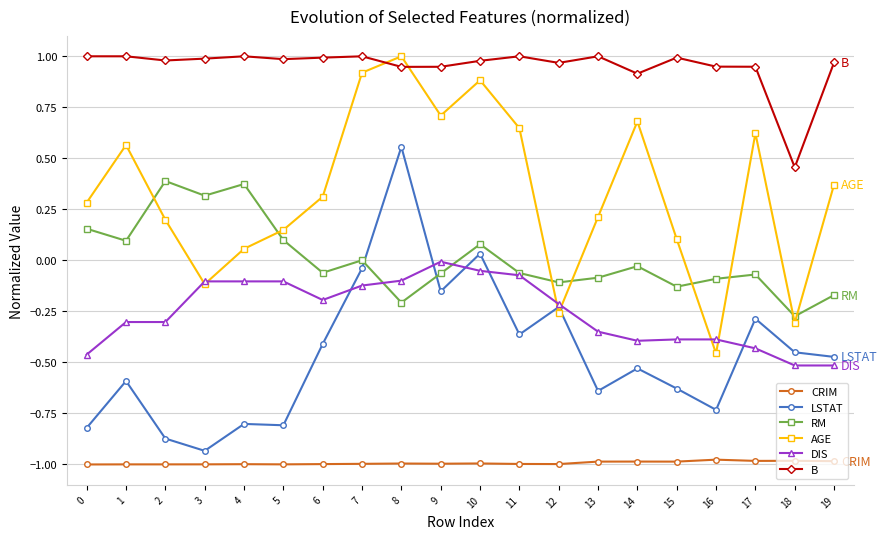

True or false: AGE and DIS cross at least once.

True